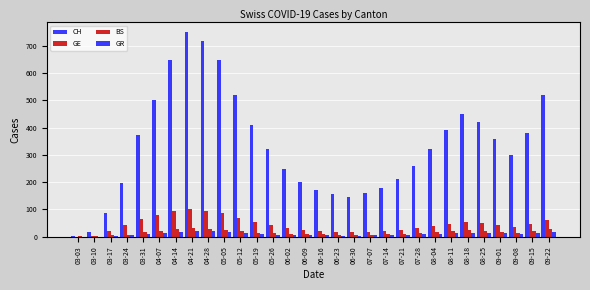

What is the average value of the GR series?

10